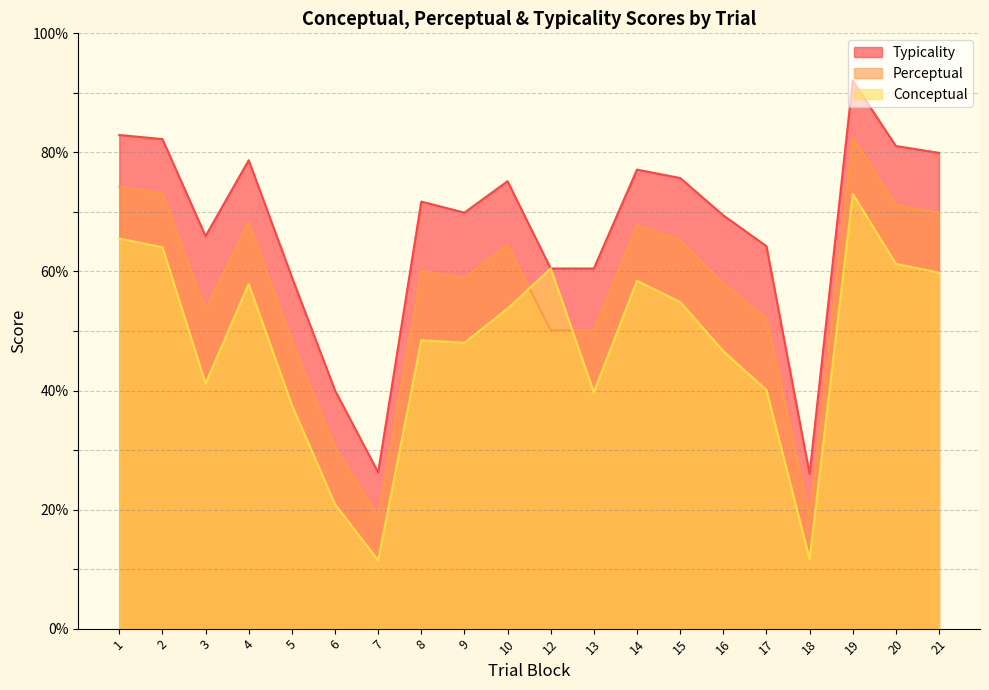

What is the difference between the perceptual values at 16 and 2?

15.1